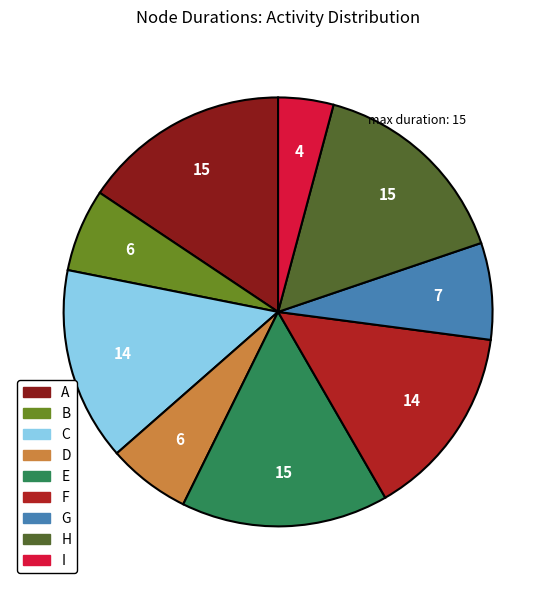

Does H represent more than half of the total?

No